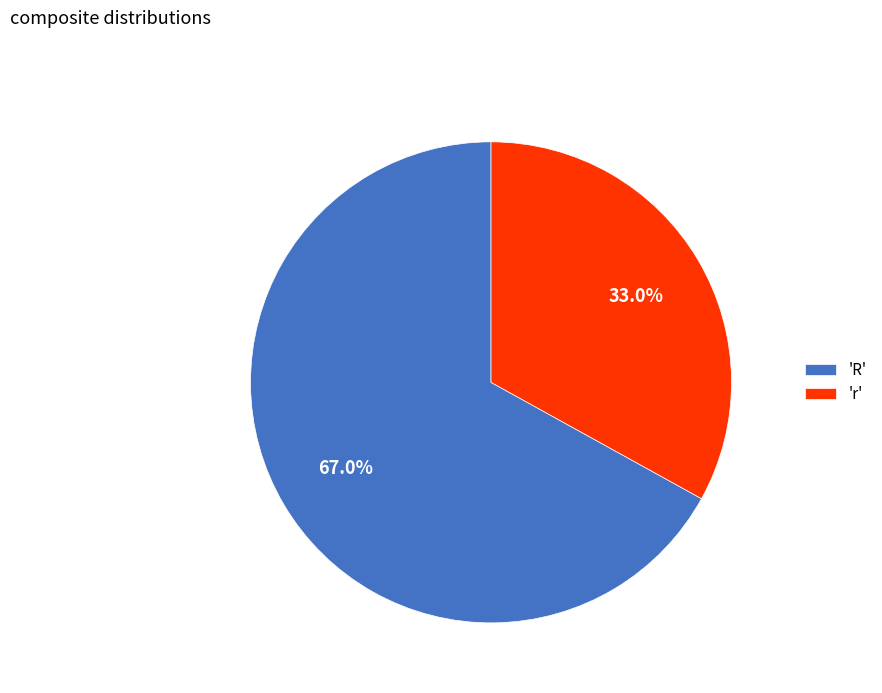

To the nearest percent, what is the average slice percentage?

50%